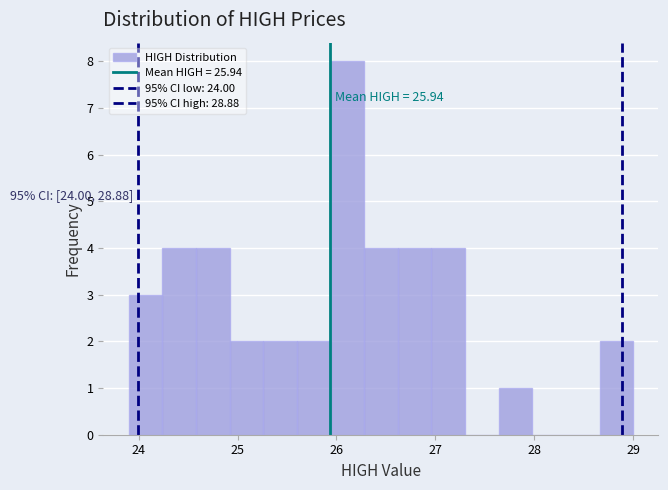

Read against the x-axis, roughly where is the centre of the tallest bar?

26.1